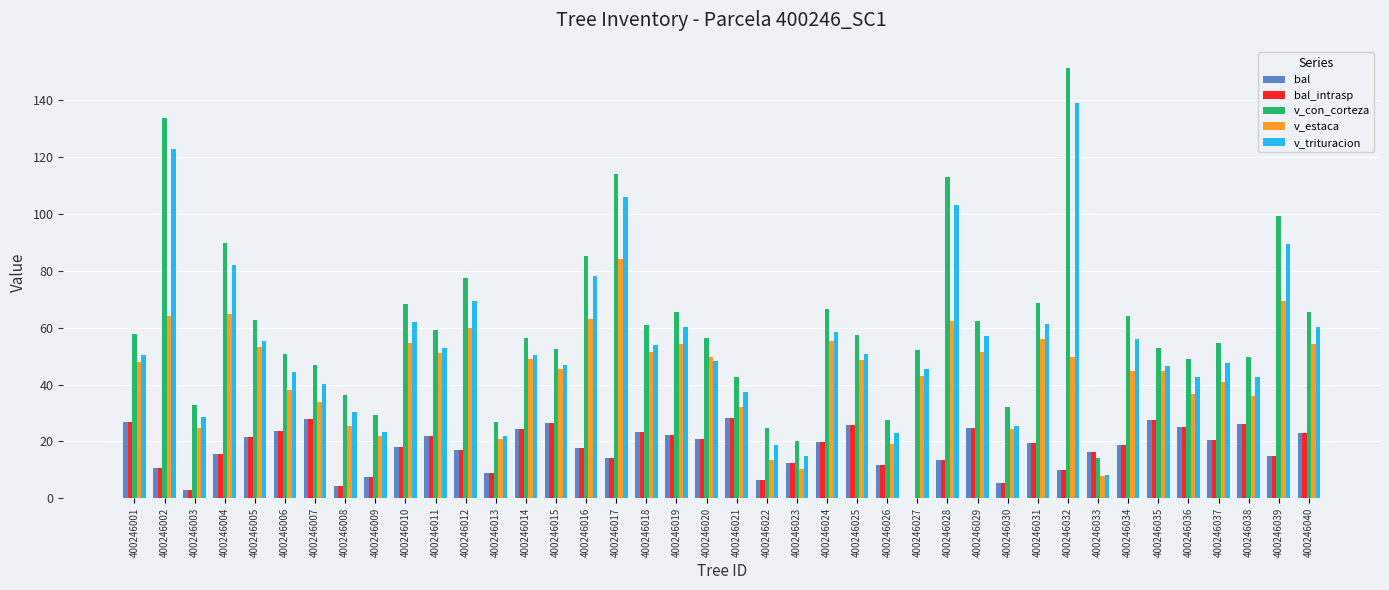

The value of bal at 400246018 is 8.6. True or false?

False